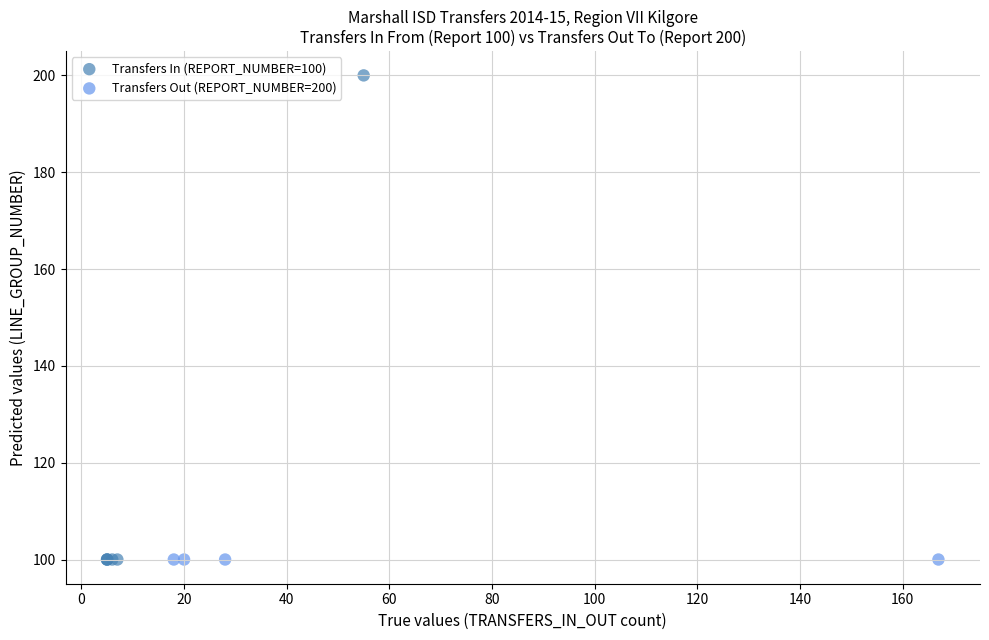

Which series contains the highest Y value?

Transfers In (REPORT_NUMBER=100)